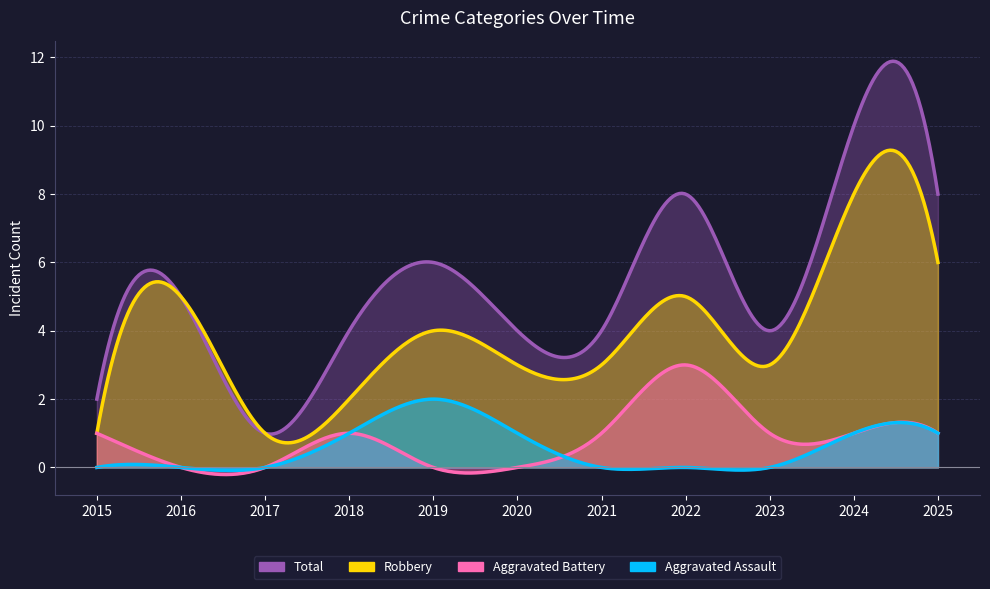

At which label does Total first exceed 4?

2016